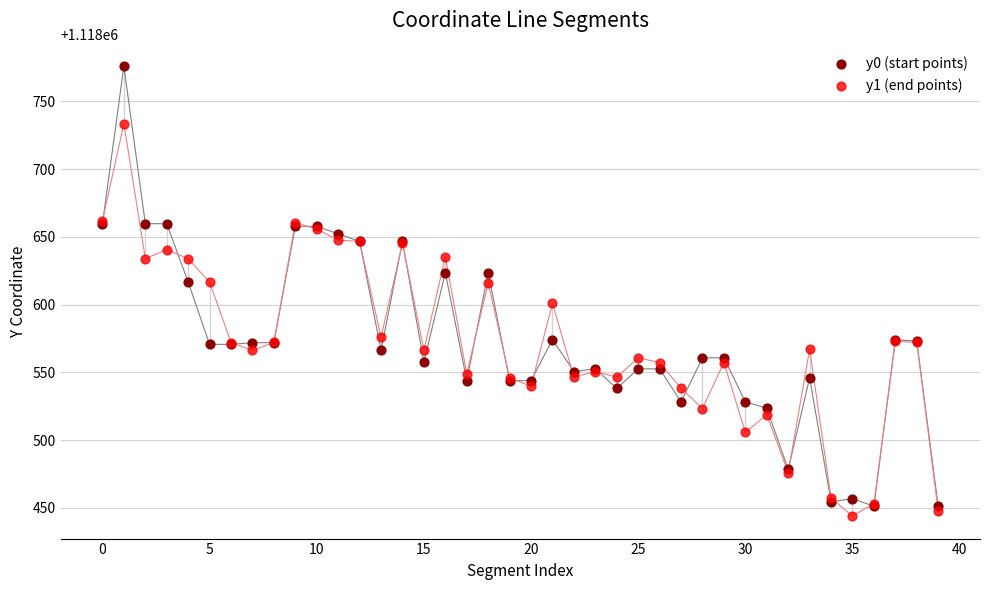

Which series contains the highest Y value?

y0 (start points)